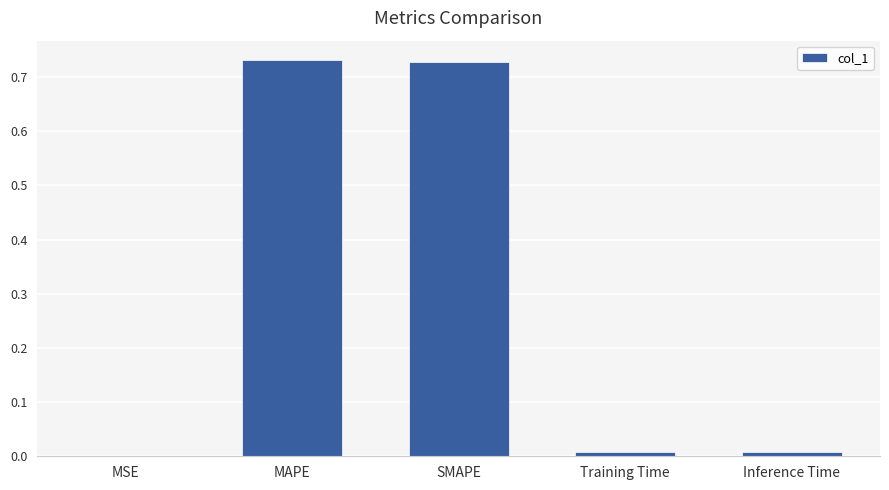

True or false: the data shows 1.2 at MAPE.

False